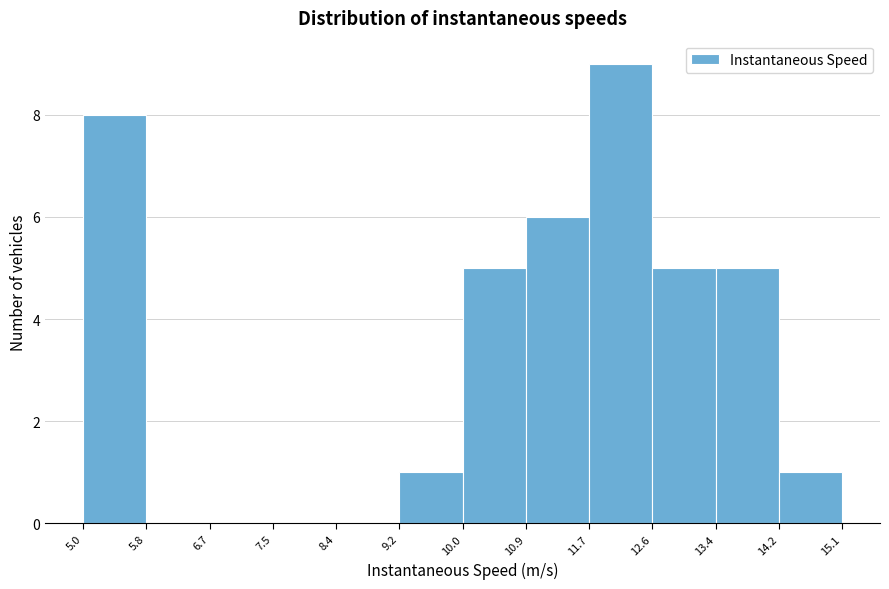

How tall is the bar that spans 9.2 to 10.0 on the x-axis? The values are not printed on the chart, so give them approximately, as read against the axis.

1